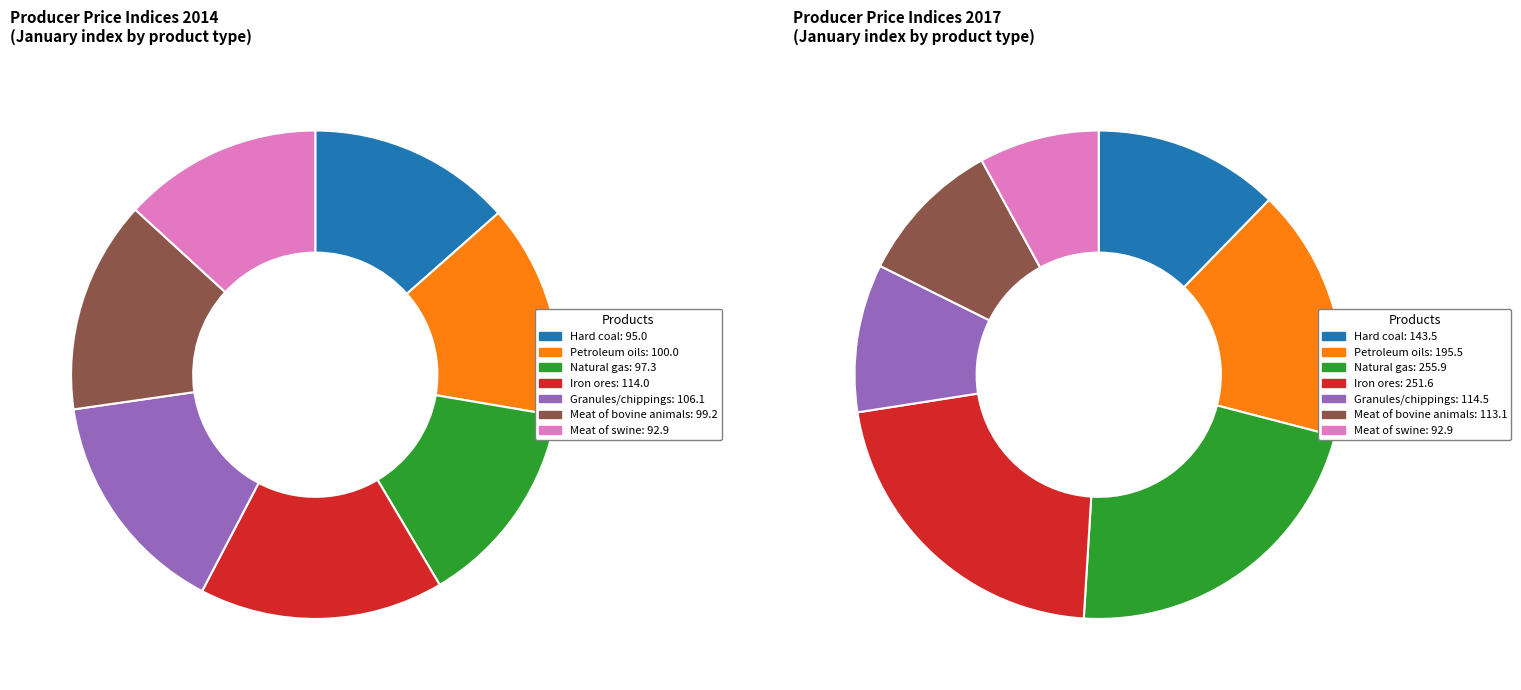

Is values_2017 the majority of the pie?

No